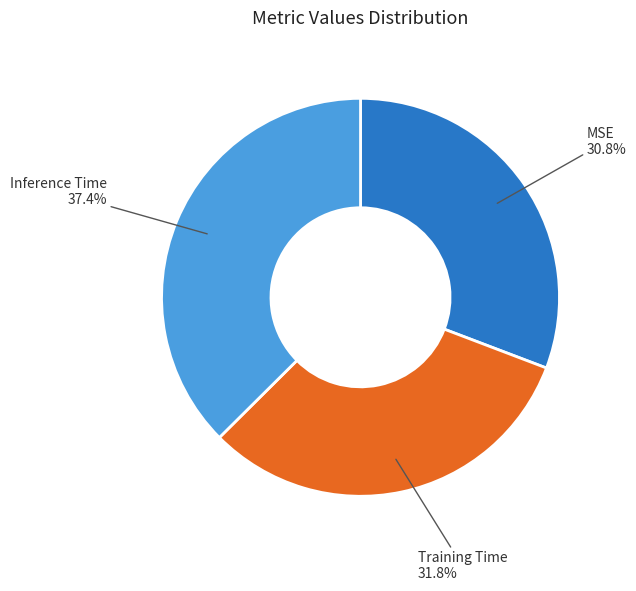

Count the number of slices in the pie.

3